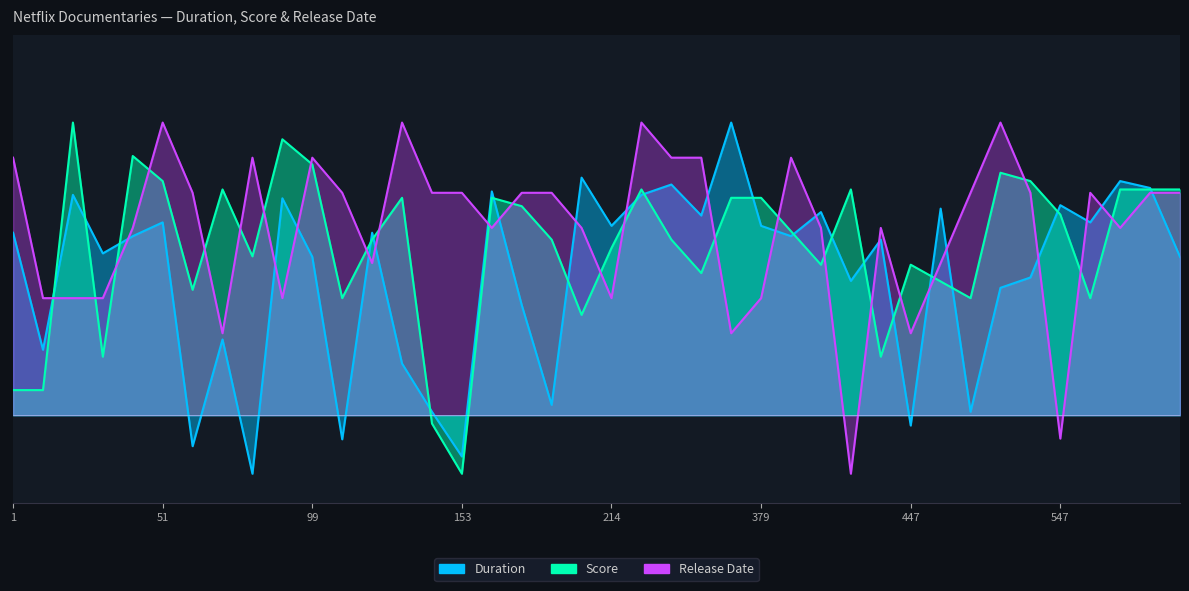

How many data points in Duration are less than 30?

18